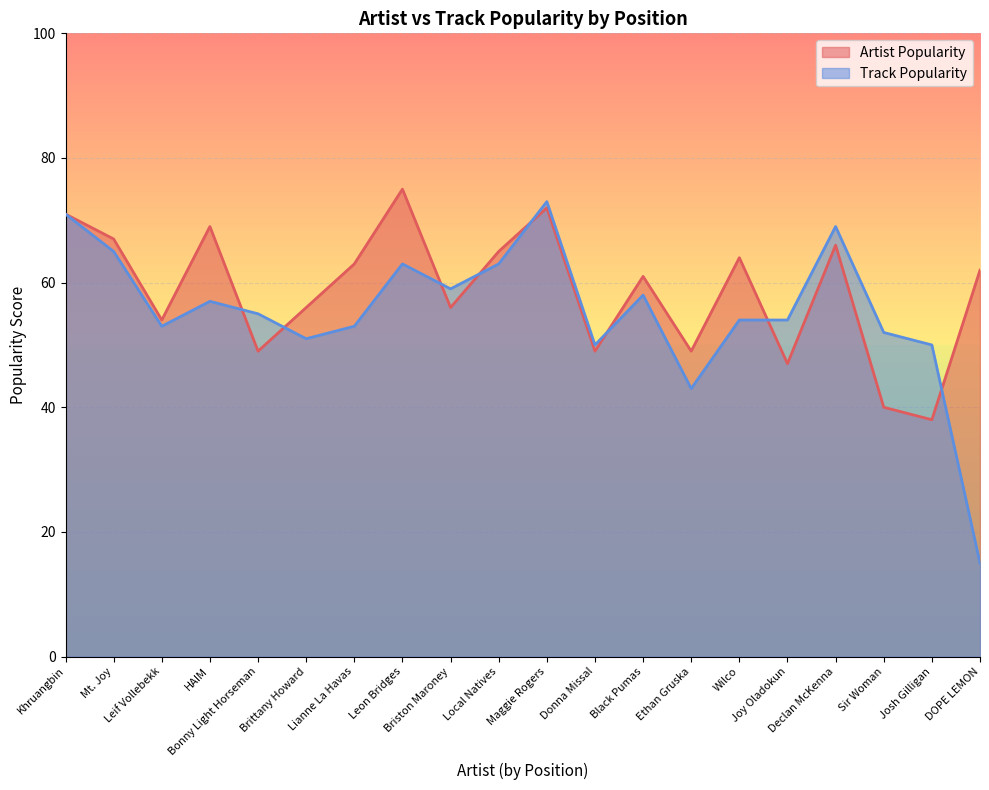

Does the chart display data point markers on the line(s)?

No